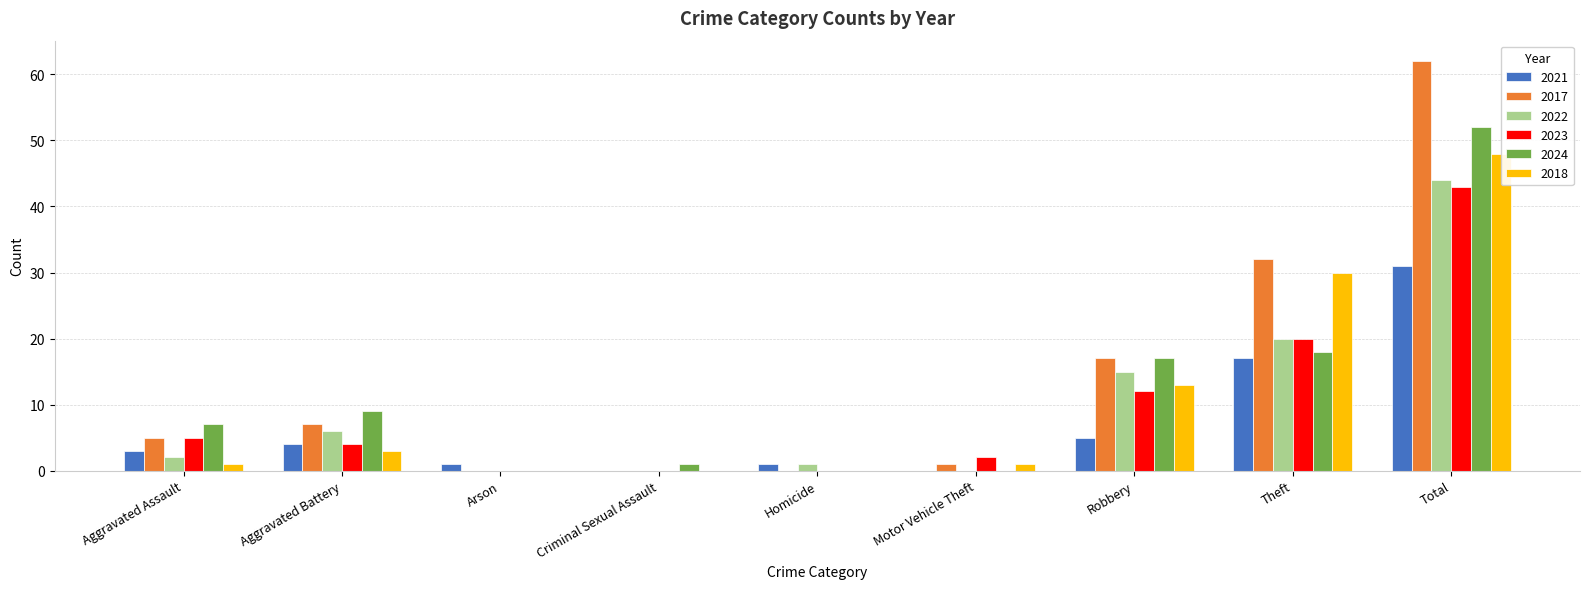

The 2023 series shows 43 at Total. True or false?

True